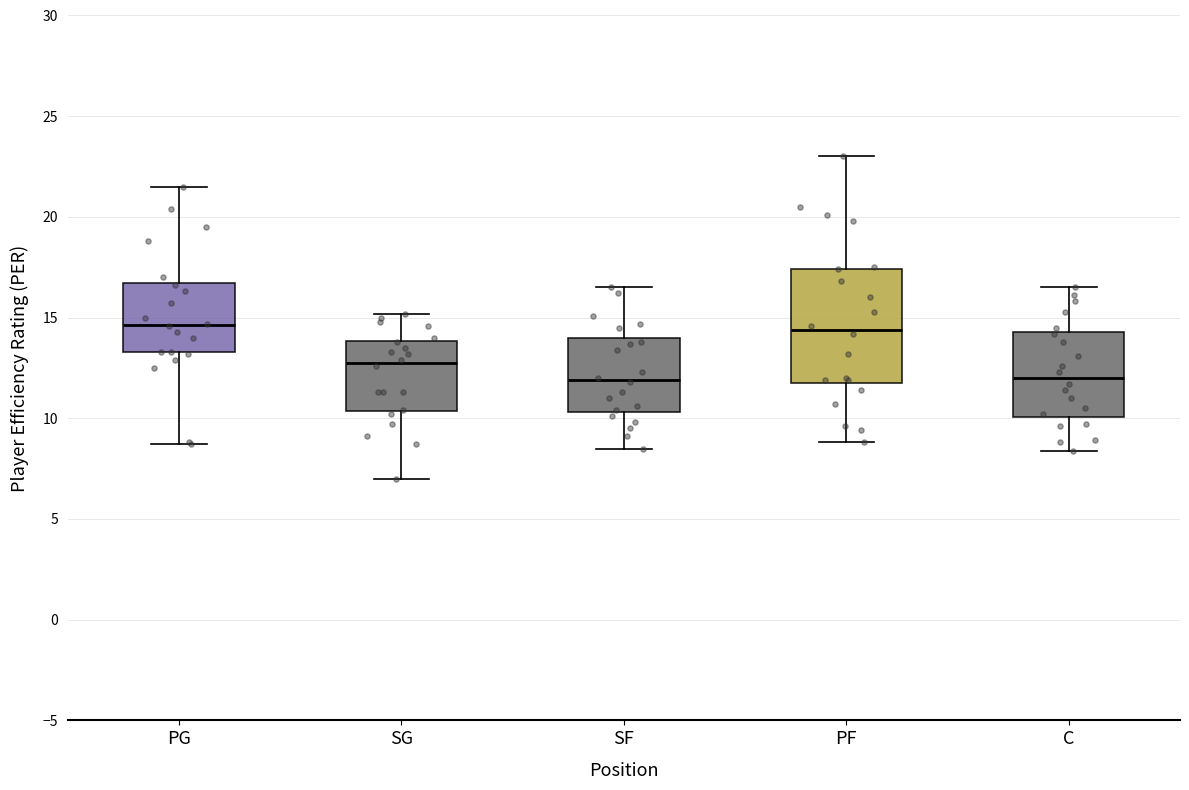

Reading left to right, read every box against the y-axis: the position of its median line, the range the box covers, and the ends of its whiskers. The values are not printed on the chart, so give them approximately, as read against the axis.

PG: median 14.5, box 13.5 to 16.5, whiskers 8.5 to 21.5
SG: median 13.0, box 10.5 to 14.0, whiskers 7.0 to 15.0
SF: median 12.0, box 10.5 to 14.0, whiskers 8.5 to 16.5
PF: median 14.5, box 12.0 to 17.5, whiskers 9.0 to 23.0
C: median 12.0, box 10.0 to 14.5, whiskers 8.5 to 16.5